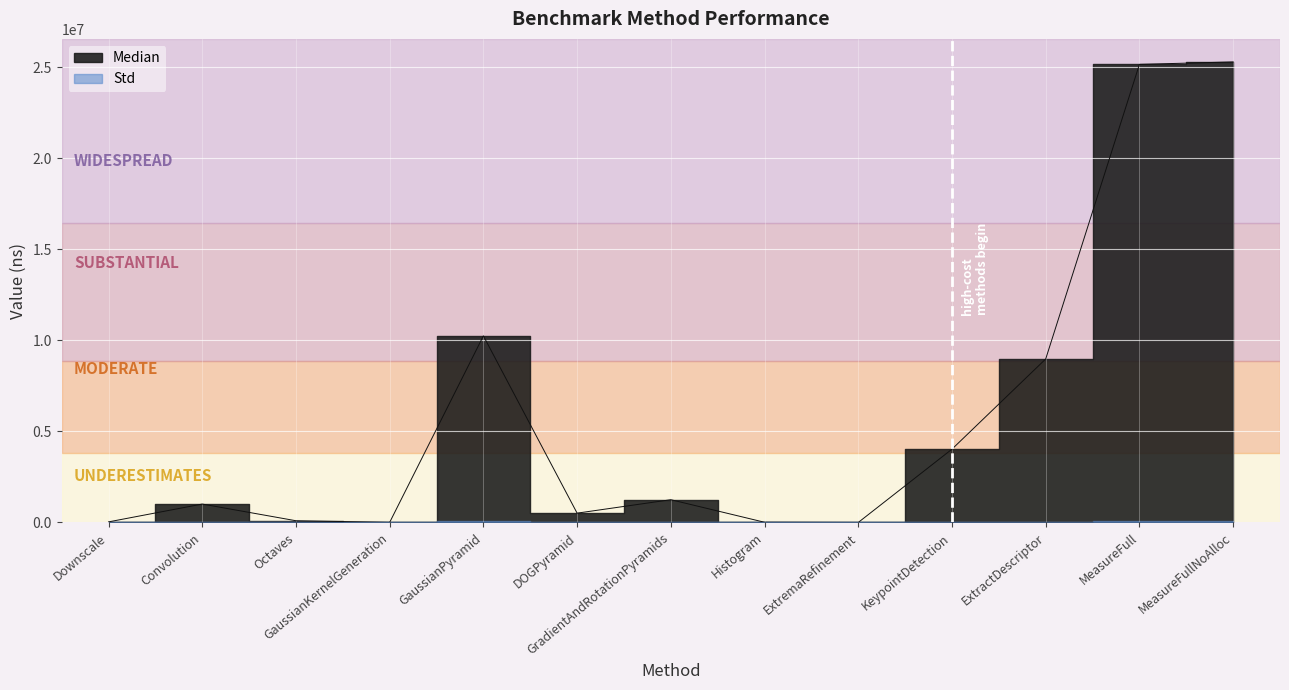

Does the chart display data point markers on the line(s)?

No